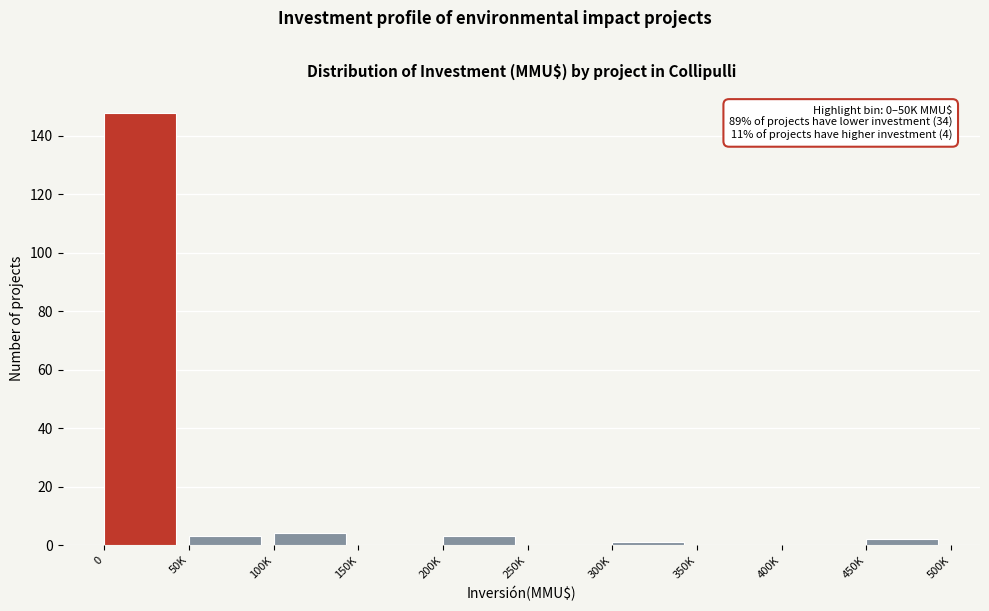

Reading left to right, what are all the values shown in this chart?

0=148	50K=3	100K=4	150K=0	200K=3	250K=0	300K=1	350K=0	400K=0	450K=2